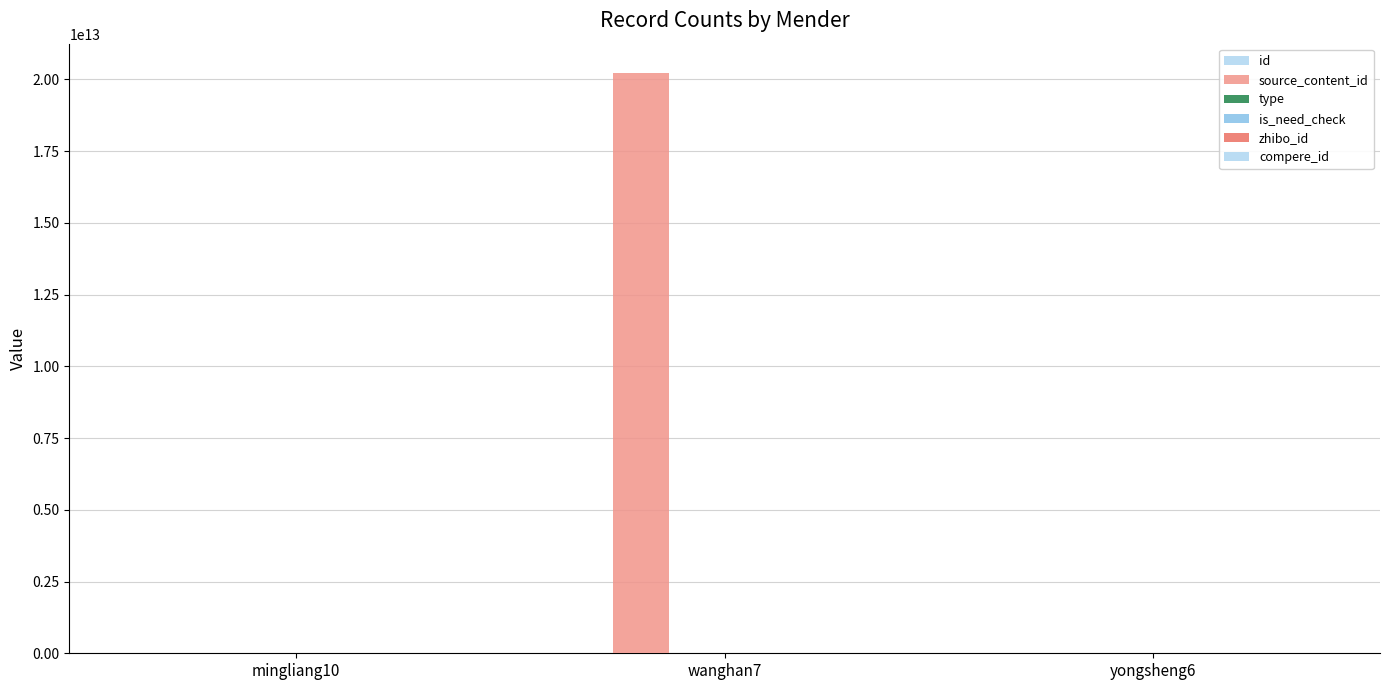

What is the difference between the highest and lowest values at mingliang10?

2962177